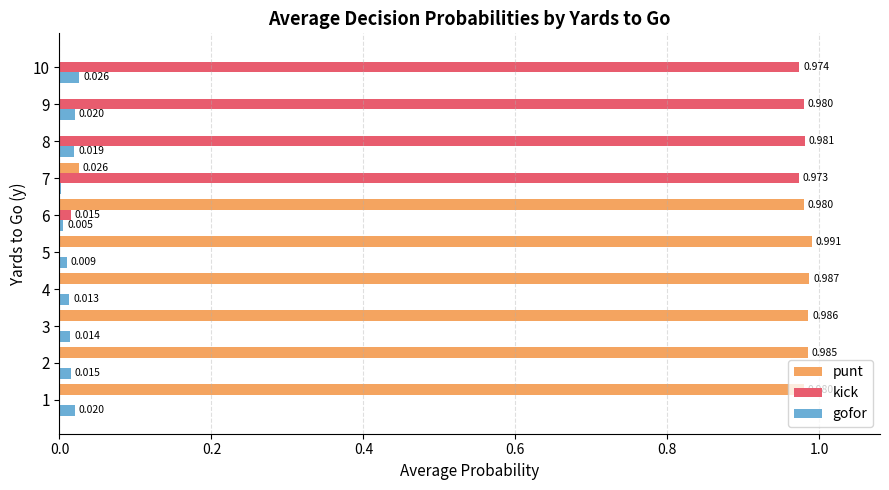

Which label corresponds to the largest value in the chart?

5